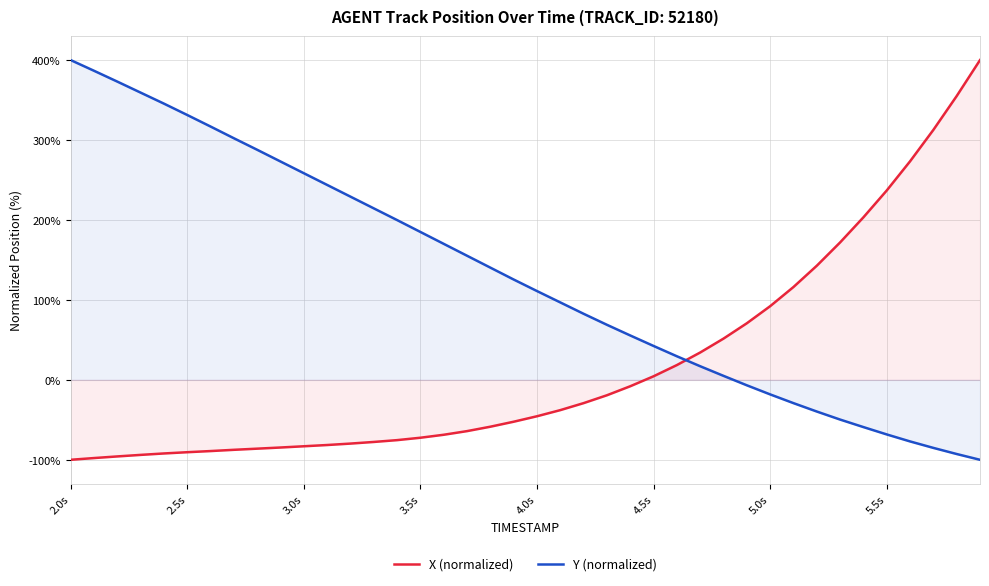

What is the sum of all Y (normalized) values?

5181.1